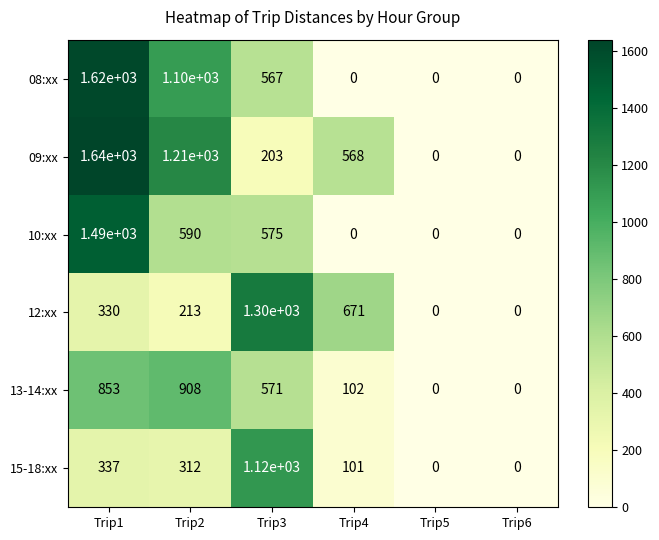

What is the difference between the 15-18:xx values at Trip2 and Trip3?

808